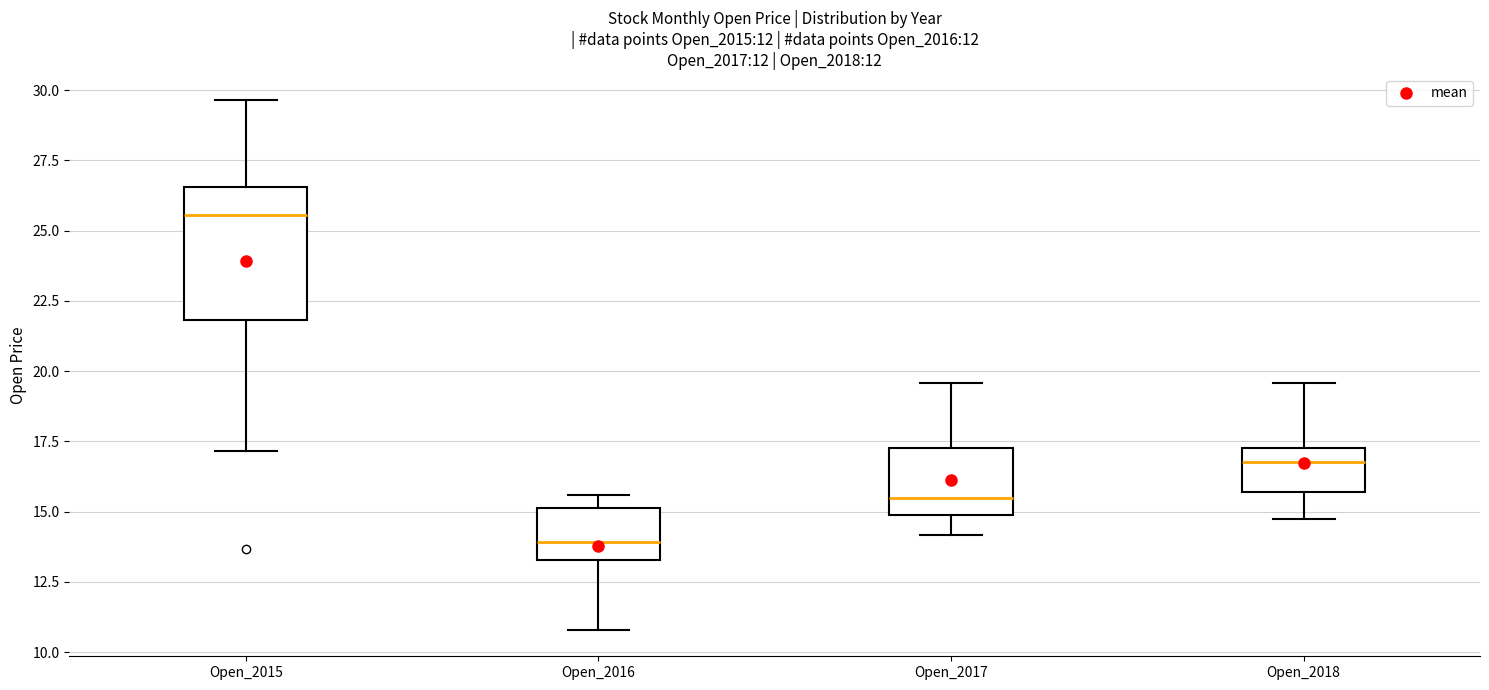

Reading left to right, transcribe this box plot: for each box, give where its median line is, the range the box spans, and where its two whiskers end, as read against the y-axis. The values are not printed on the chart, so give them approximately, as read against the axis.

Open_2015: median 25.5, box 22.0 to 26.5, whiskers 17.0 to 29.5
Open_2016: median 14.0, box 13.5 to 15.0, whiskers 11.0 to 15.5
Open_2017: median 15.5, box 15.0 to 17.5, whiskers 14.0 to 19.5
Open_2018: median 17.0, box 15.5 to 17.5, whiskers 14.5 to 19.5